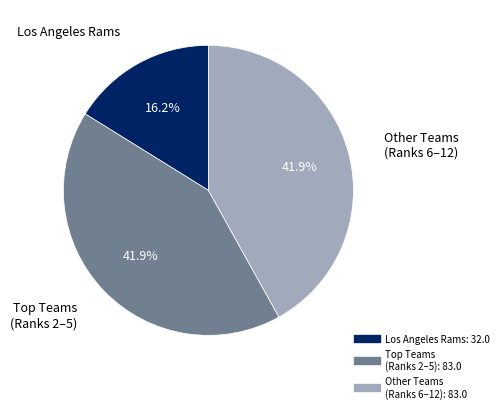

Does any single category account for the majority?

No